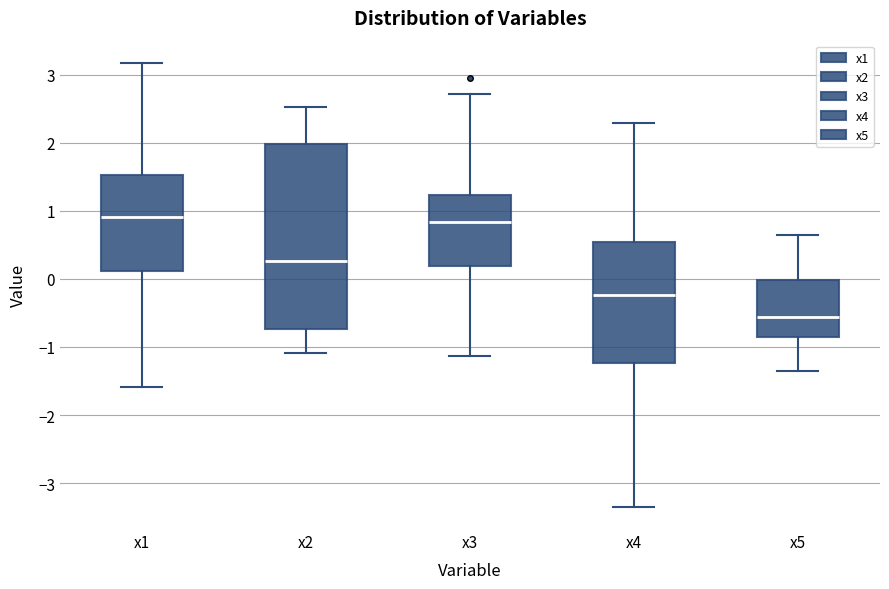

Reading left to right, transcribe this box plot: for each box, give where its median line is, the range the box spans, and where its two whiskers end, as read against the y-axis. The values are not printed on the chart, so give them approximately, as read against the axis.

x1: median 0.9, box 0.1 to 1.5, whiskers -1.6 to 3.2
x2: median 0.3, box -0.7 to 2.0, whiskers -1.1 to 2.5
x3: median 0.8, box 0.2 to 1.2, whiskers -1.1 to 2.7
x4: median -0.2, box -1.2 to 0.6, whiskers -3.3 to 2.3
x5: median -0.6, box -0.9 to 0.0, whiskers -1.4 to 0.6